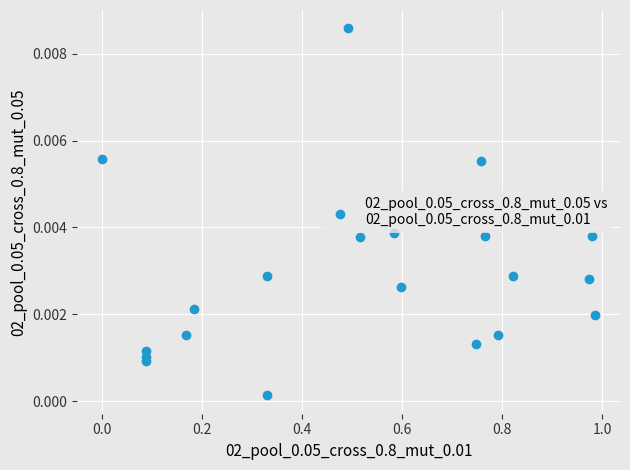

What is the range of X values (max minus min)?

1.0